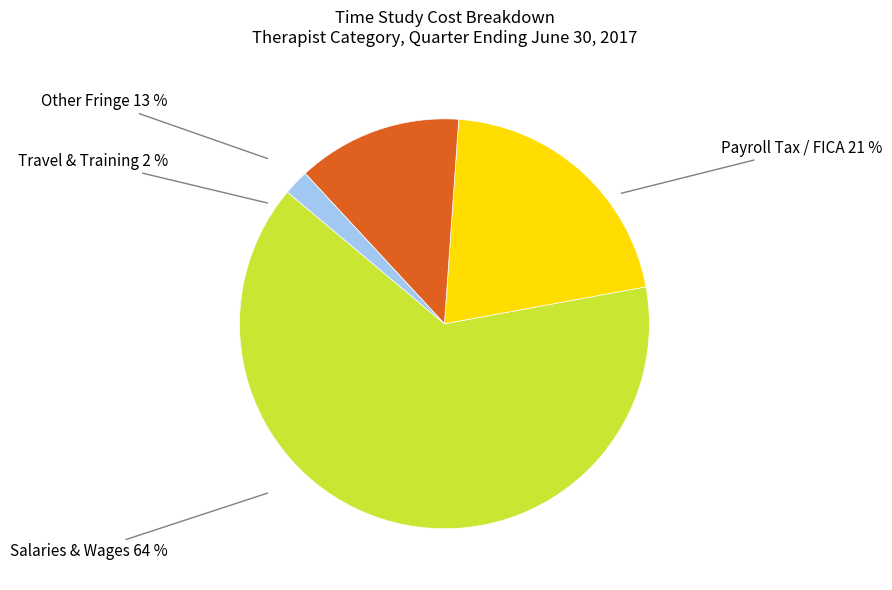

Do Salaries & Wages and Other Fringe together represent more than half of the pie?

Yes